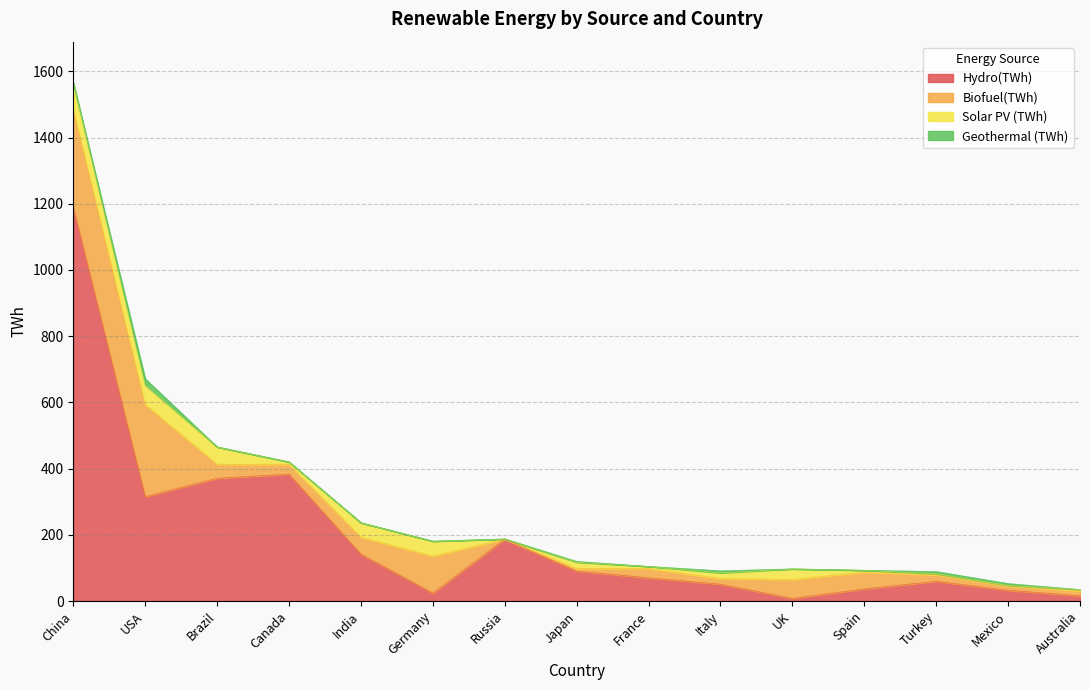

Reading left to right, transcribe all the data shown in this chart.

Hydro(TWh): China=1189.8	USA=315.6	Brazil=370.9	Canada=383.5	India=141.8	Germany=24.2	Russia=187.1	Japan=90.7	France=70.1	Italy=50.9	UK=8.0	Spain=36.7	Turkey=59.7	Mexico=32.5	Australia=16.0
Biofuel(TWh): China=295.0	USA=277.9	Brazil=42.4	Canada=29.6	India=51.1	Germany=111.6	Russia=0.1	Japan=7.6	France=28.5	Italy=17.5	UK=57.1	Spain=50.8	Turkey=19.9	Mexico=13.1	Australia=15.2
Solar PV (TWh): China=79.4	USA=59.0	Brazil=52.2	Canada=7.1	India=43.8	Germany=45.1	Russia=0.1	Japan=19.0	France=5.9	Italy=16.9	UK=32.1	Spain=5.5	Turkey=2.6	Mexico=1.9	Australia=3.5
Geothermal (TWh): China=0.1	USA=19.0	Brazil=0.0	Canada=0.0	India=0.0	Germany=0.2	Russia=0.4	Japan=2.4	France=0.1	Italy=6.1	UK=0.0	Spain=0.0	Turkey=6.9	Mexico=5.4	Australia=0.0